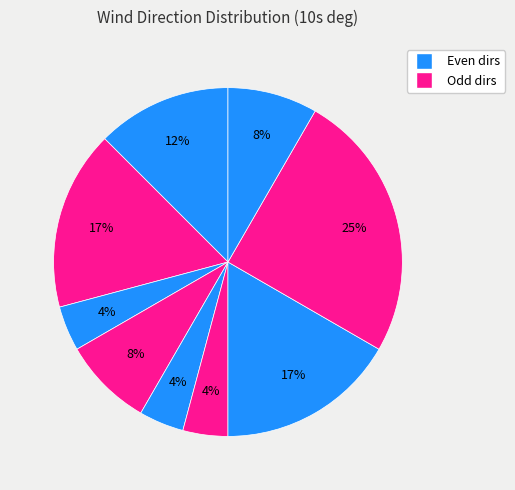

Which slice is the largest?

33-34